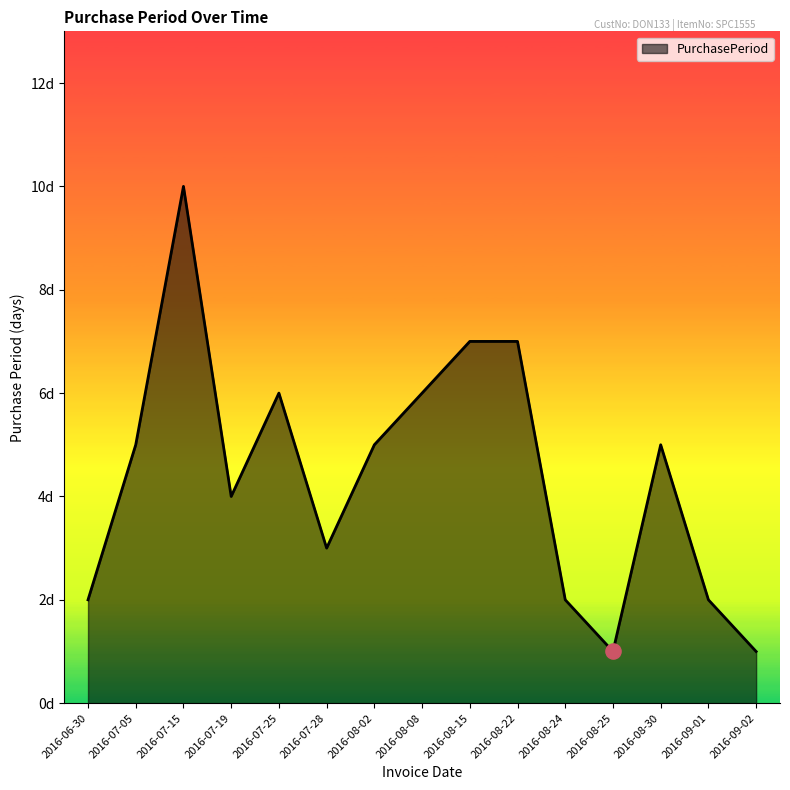

Which has a higher value, 2016-08-22 or 2016-08-24?

2016-08-22